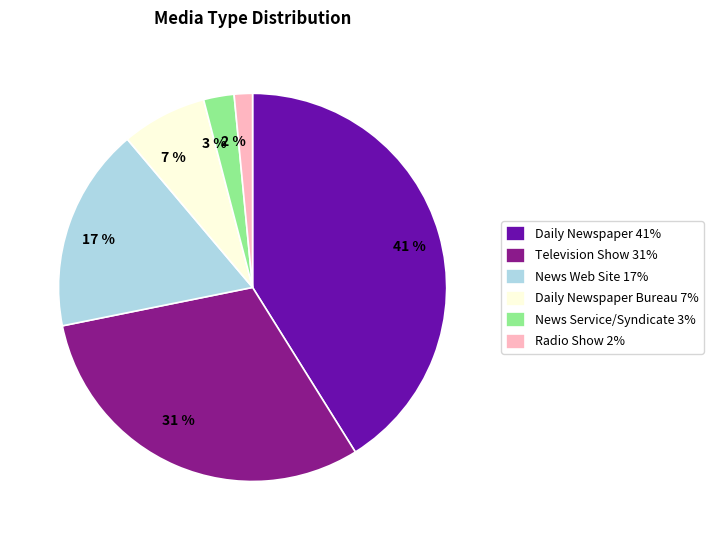

Is 17 % the majority of the pie?

No